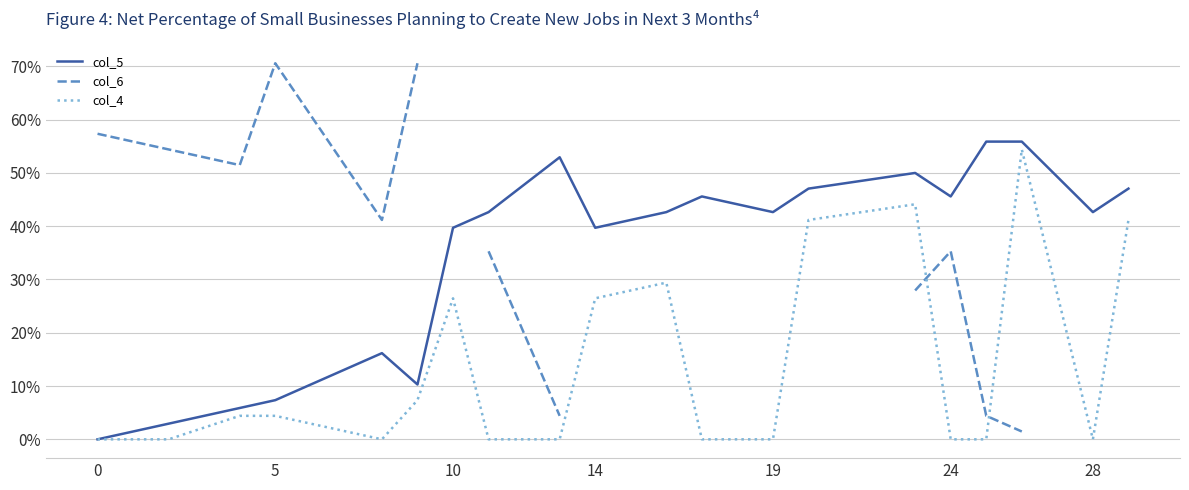

True or false: col_6 and col_4 cross at least once.

True